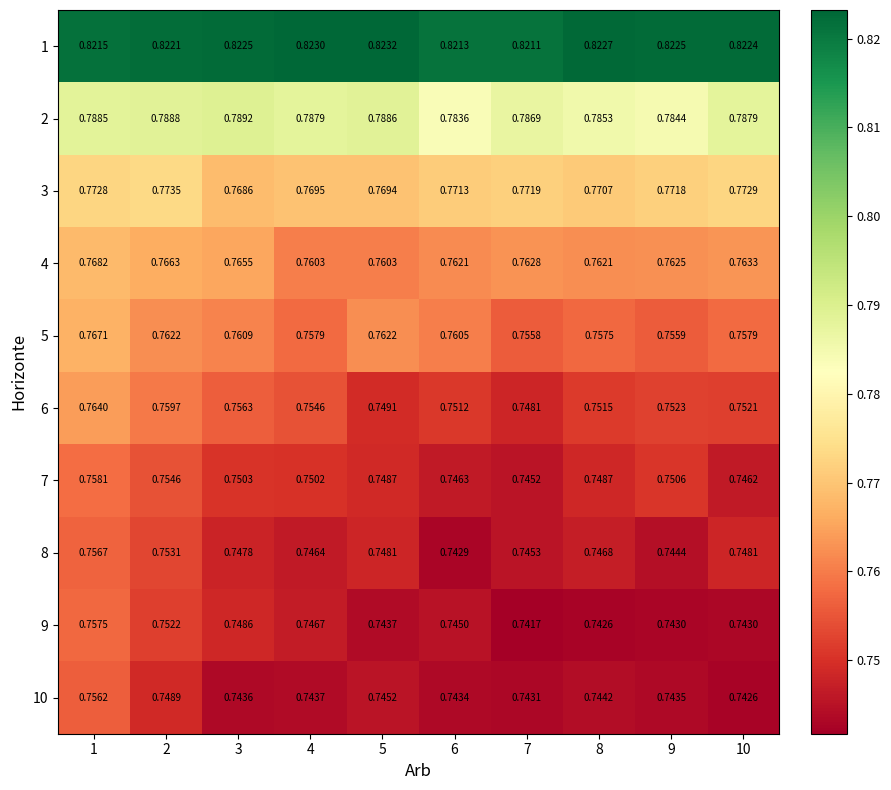

Is the value of 7 at 2 greater than the value of 1 at 1?

No